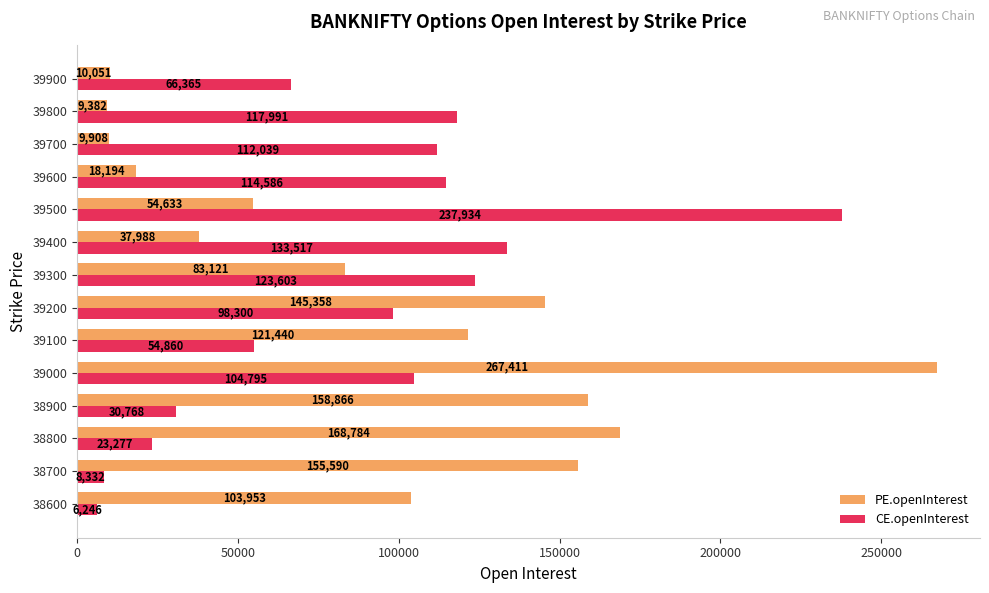

What is the spread (max minus min) of values at 39000?

162616